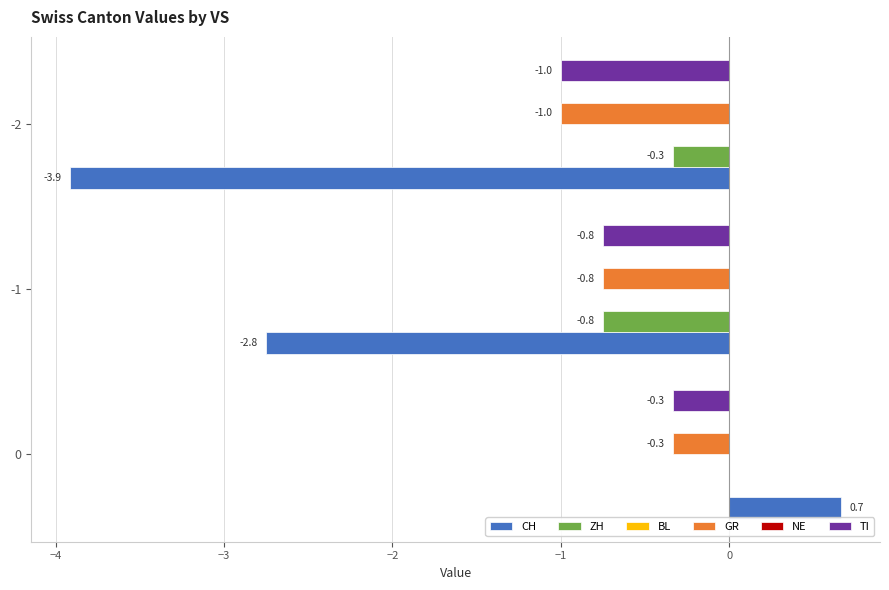

What is the difference between the maximum and minimum values in the GR series?

0.7